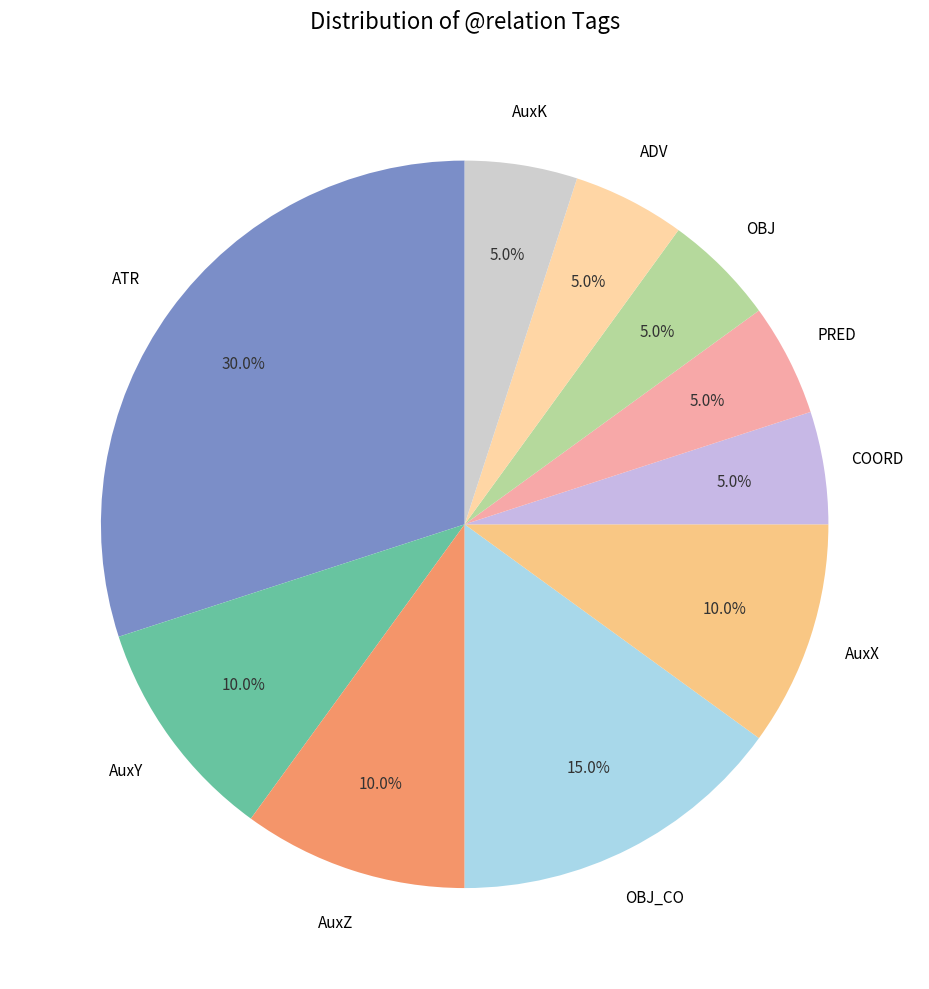

Count the number of slices in the pie.

10